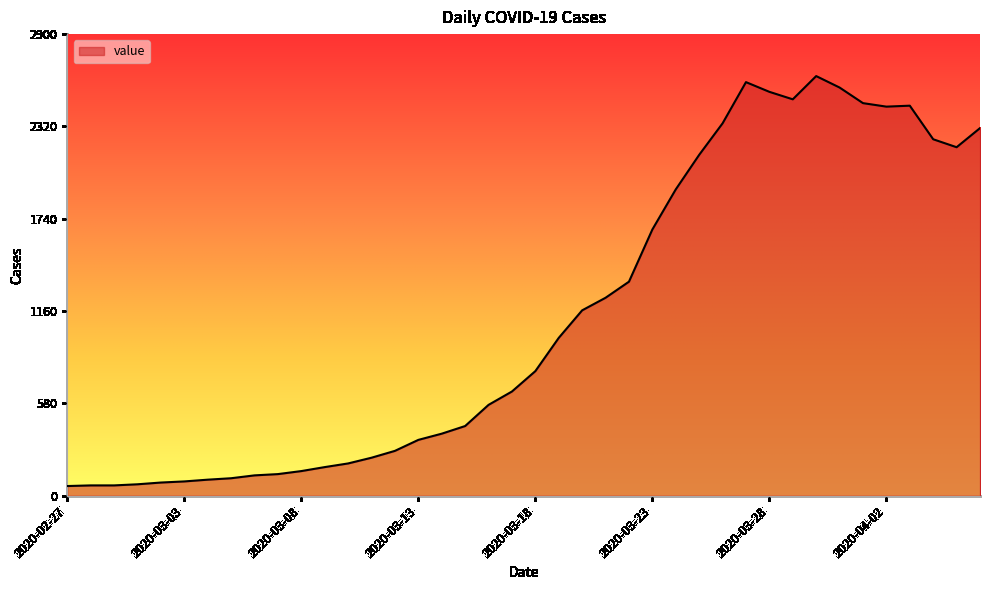

What is the difference between the maximum and minimum values?

2576